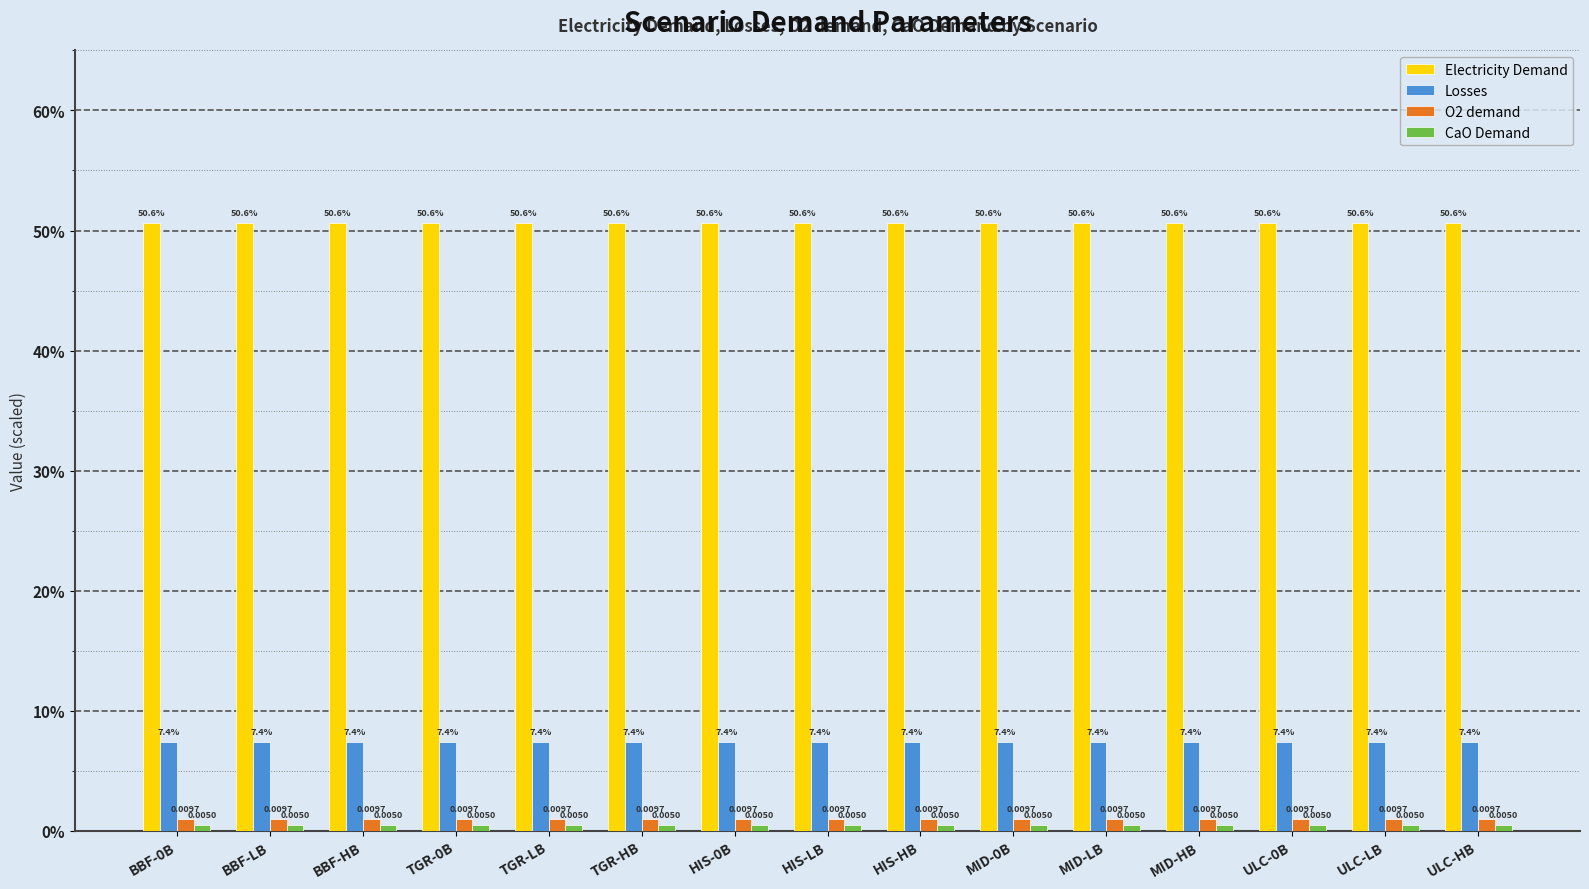

Are the bars grouped side by side (vs. stacked)?

Yes